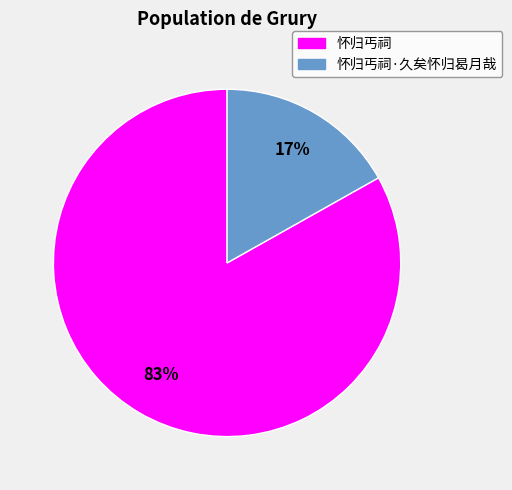

To the nearest percent, what is the difference between the largest and smallest slice percentages?

66%